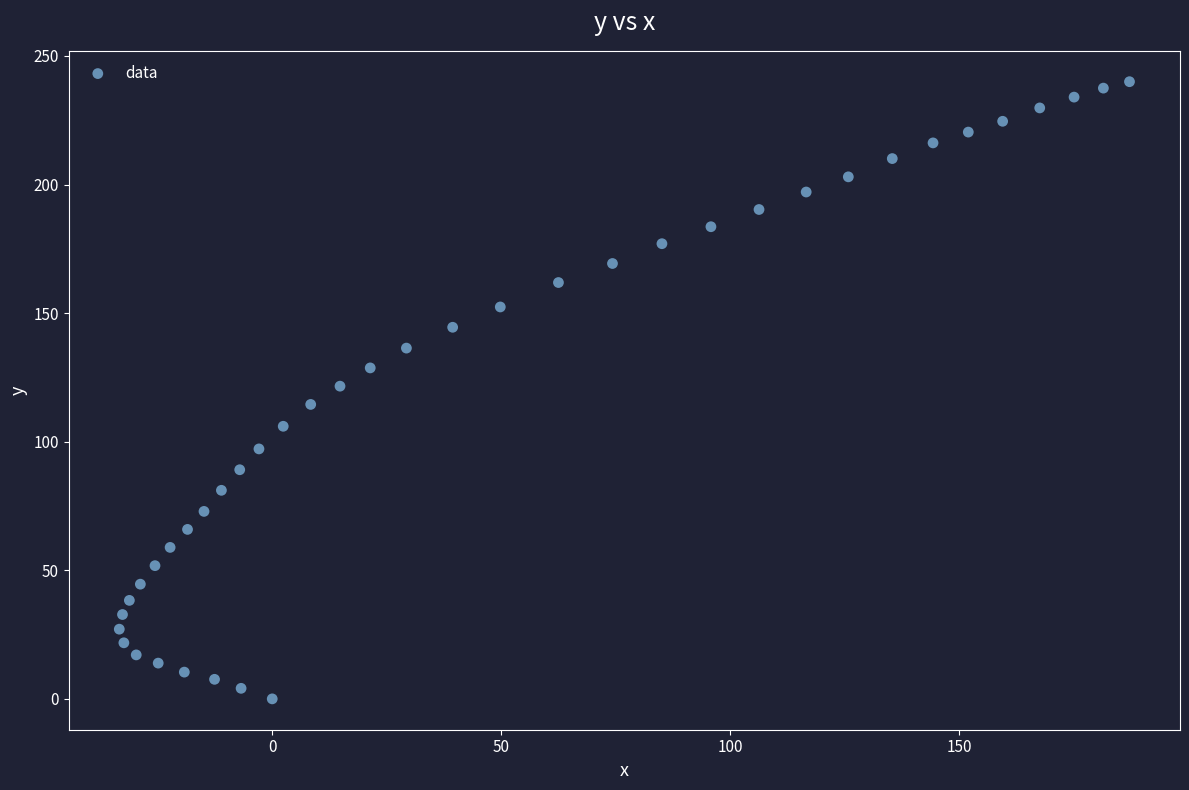

What is the range of X values (max minus min)?

220.6